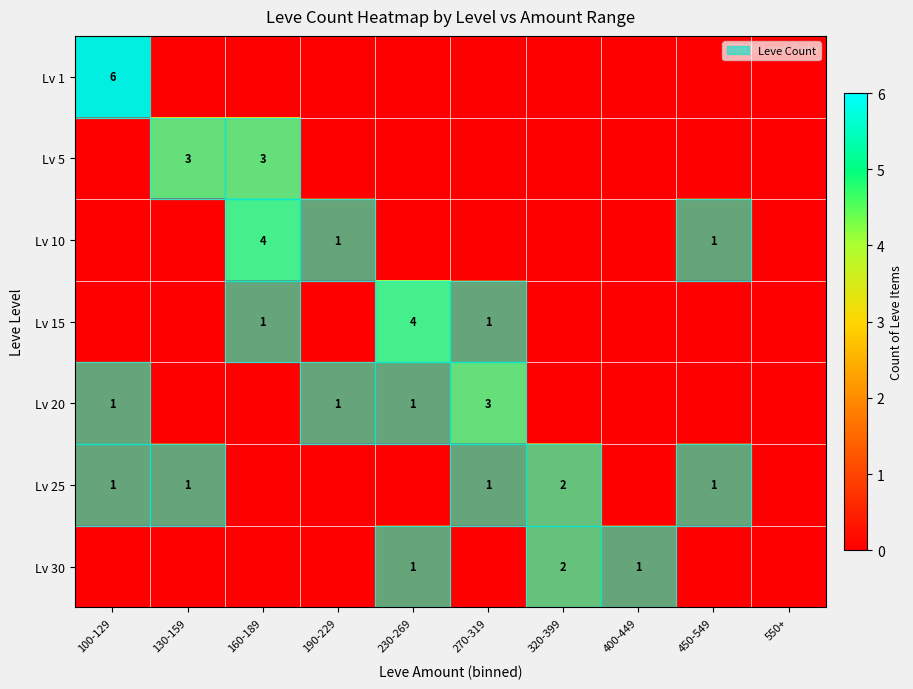

The Lv 25 series shows 0 at 130-159. True or false?

False